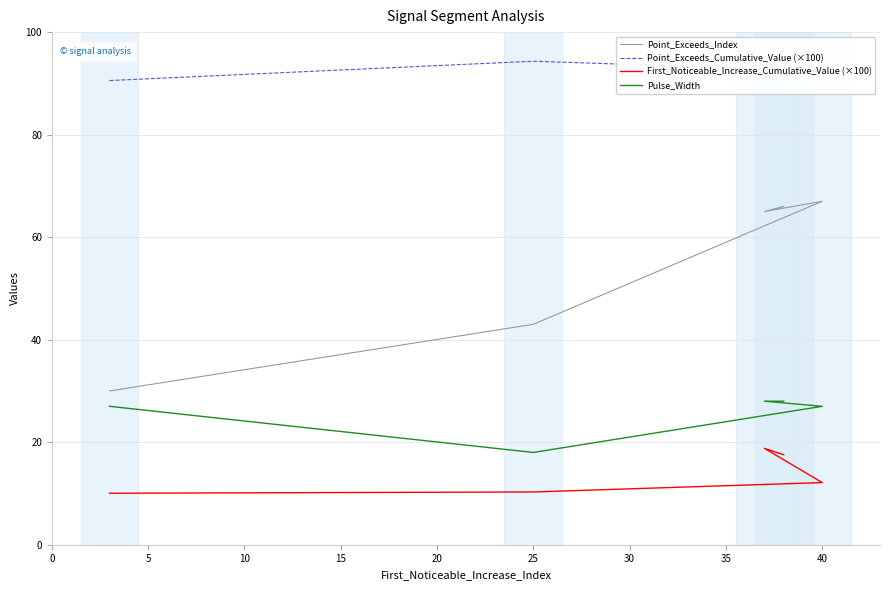

Is the value of Pulse_Width at 25 greater than the value of Point_Exceeds_Index at 40?

No